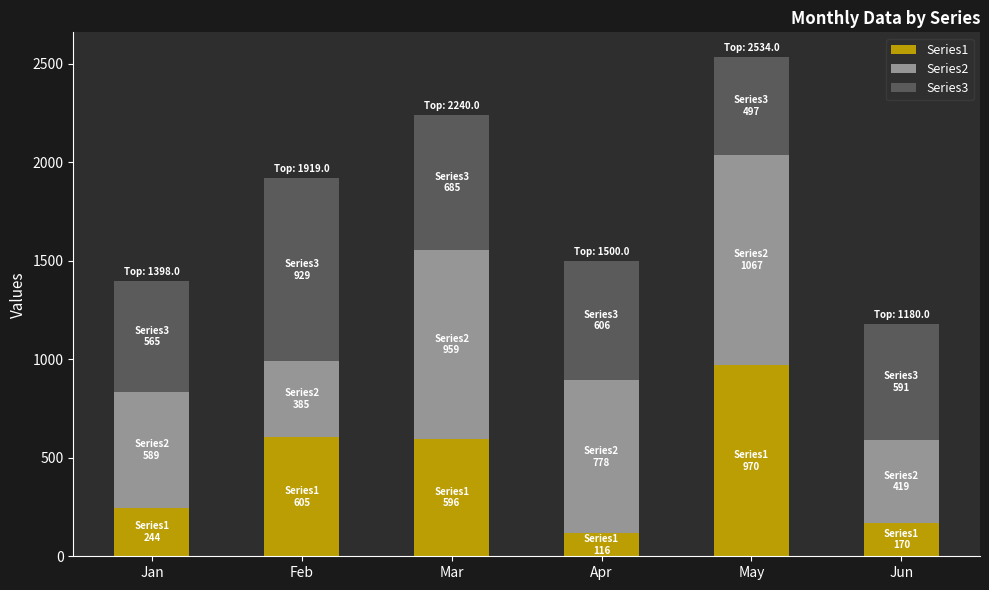

Is it true that Series1 equals 85 at Jun?

False